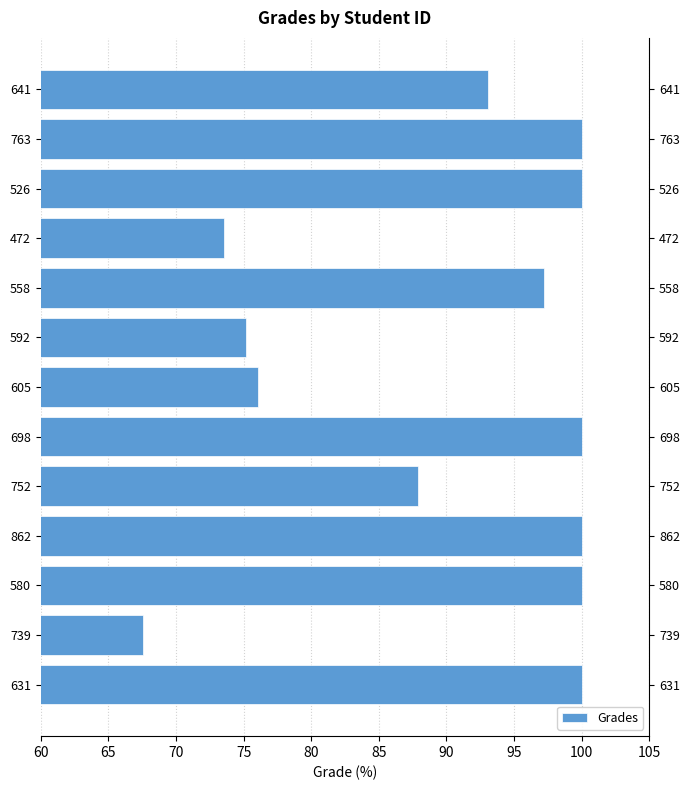

Between 862 and 739, which is larger?

862